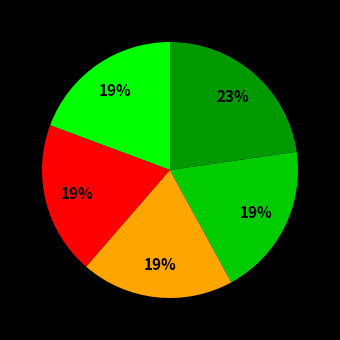

Is there a majority slice in this chart?

No